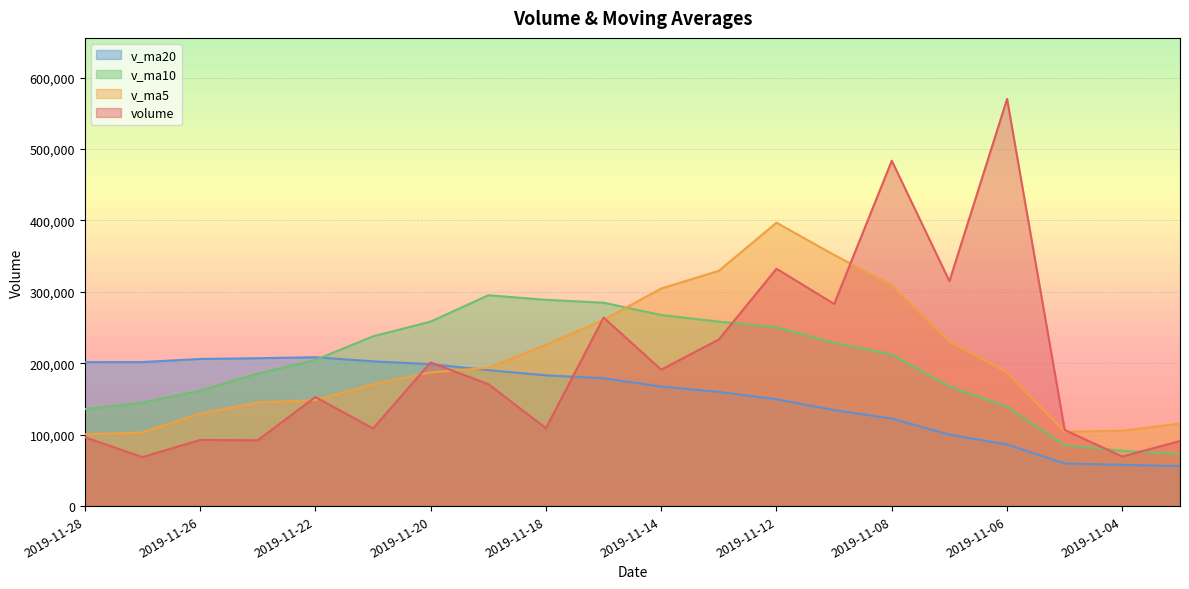

What is the average value of the v_ma10 series?

197881.9